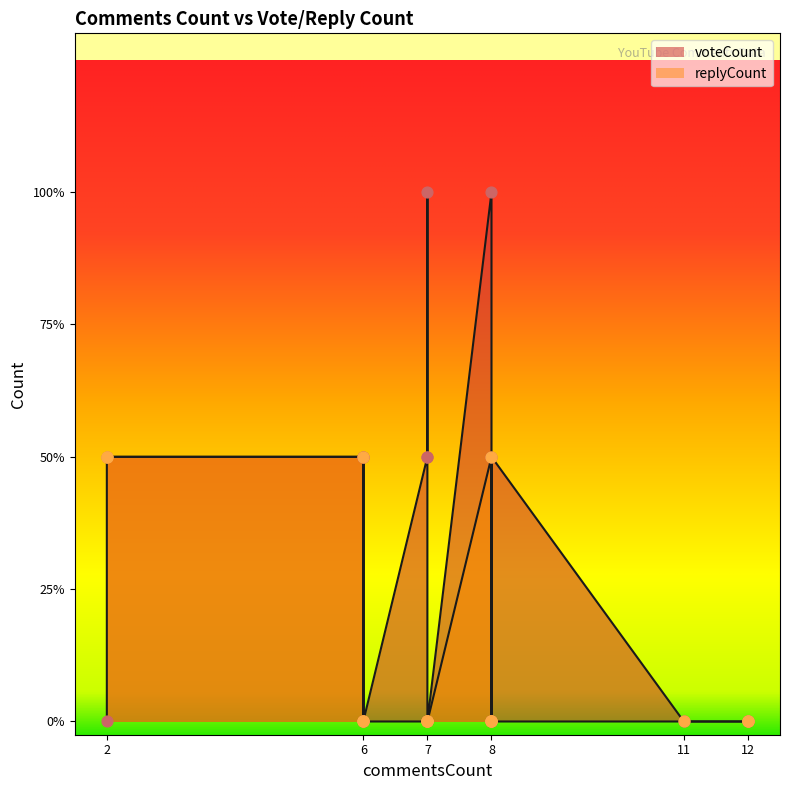

Which series reaches the minimum Y coordinate?

voteCount